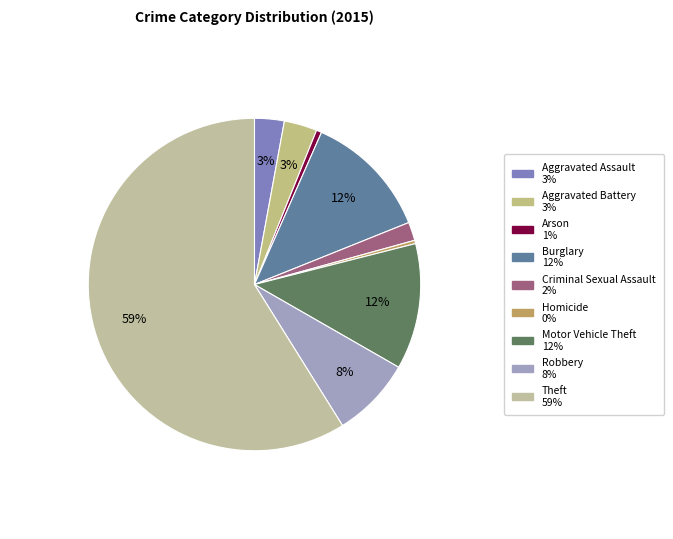

To the nearest percent, what is the average slice percentage?

11%